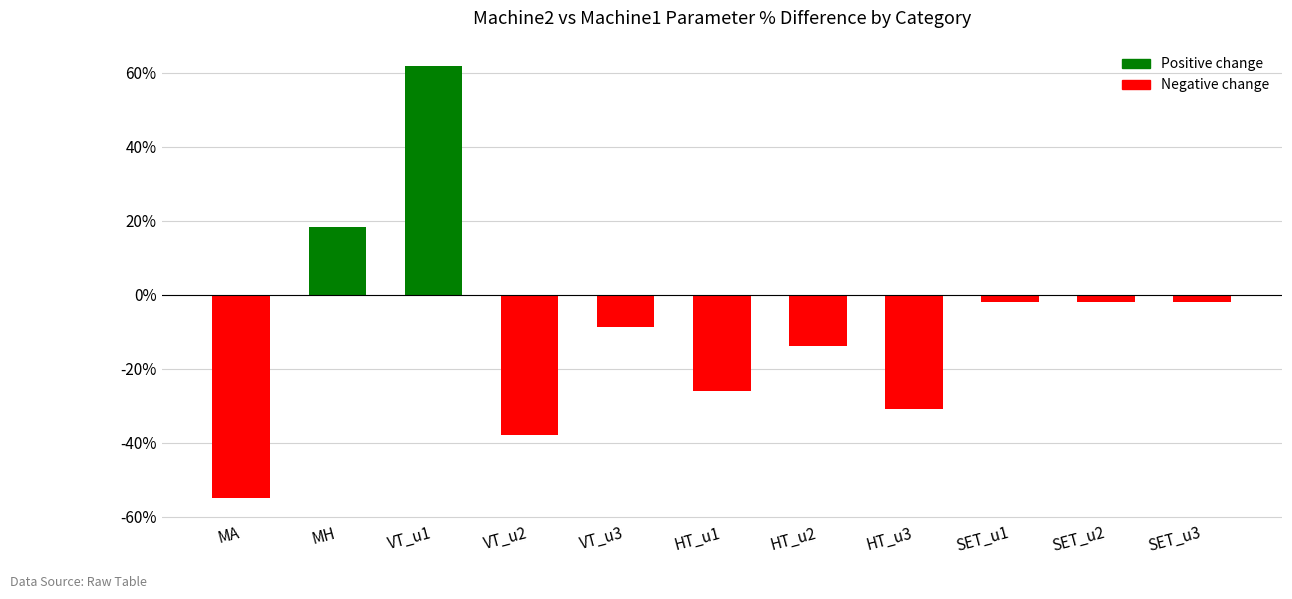

The value at HT_u2 is -19.9. True or false?

False